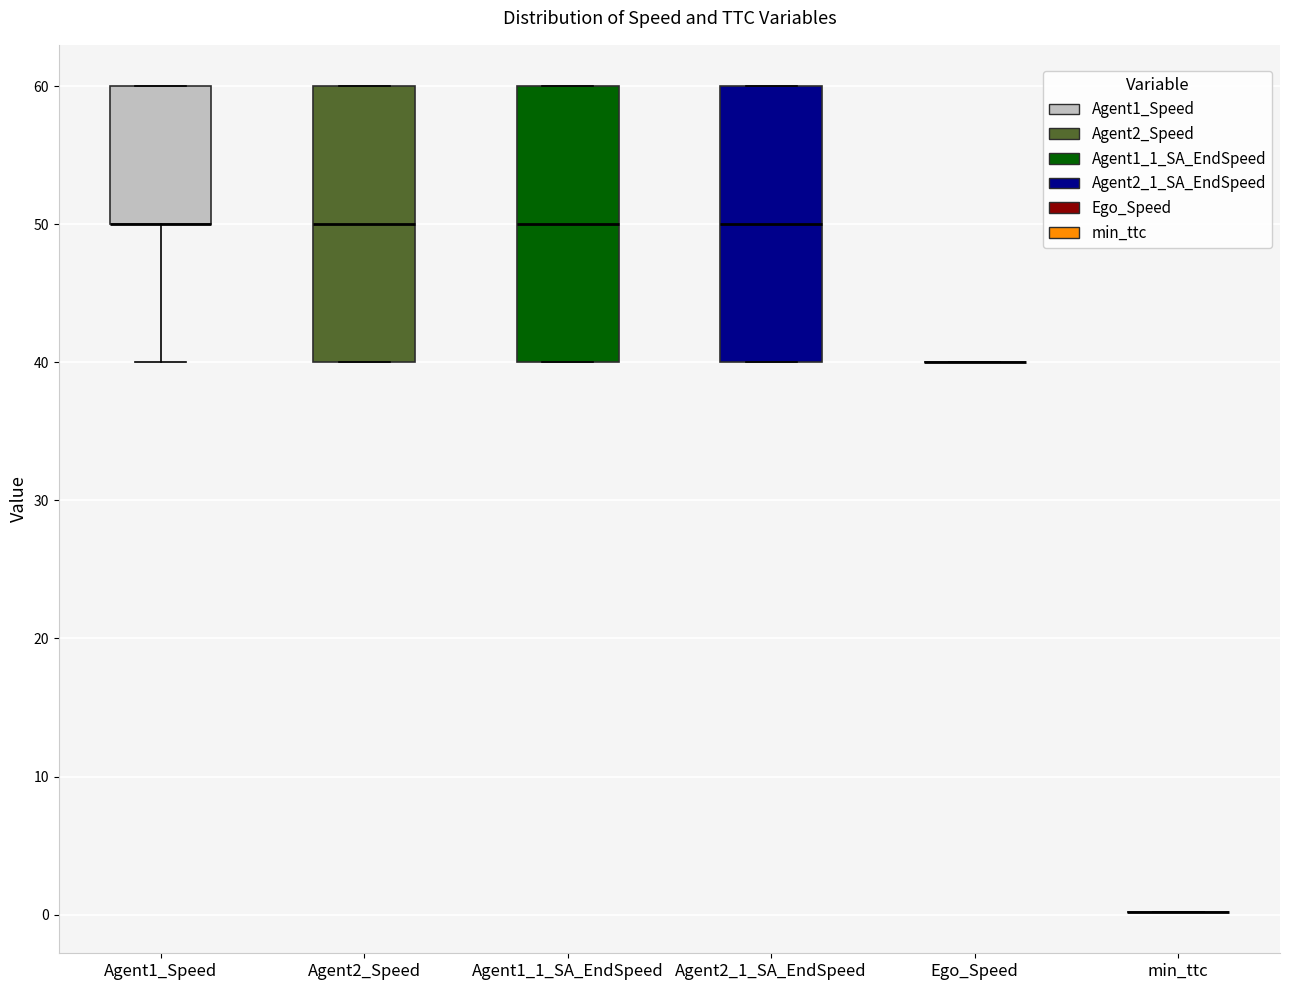

Reading left to right, read every box against the y-axis: the position of its median line, the range the box covers, and the ends of its whiskers. The values are not printed on the chart, so give them approximately, as read against the axis.

Agent1_Speed: median 50 (drawn on the box's lower edge), box 50 to 60, whiskers 40 to 60
Agent2_Speed: median 50, box 40 to 60, whiskers 40 to 60
Agent1_1_SA_EndSpeed: median 50, box 40 to 60, whiskers 40 to 60
Agent2_1_SA_EndSpeed: median 50, box 40 to 60, whiskers 40 to 60
Ego_Speed: box collapsed to a line at 40, whiskers 40 to 40
min_ttc: box collapsed to a line at 0, whiskers 0 to 0